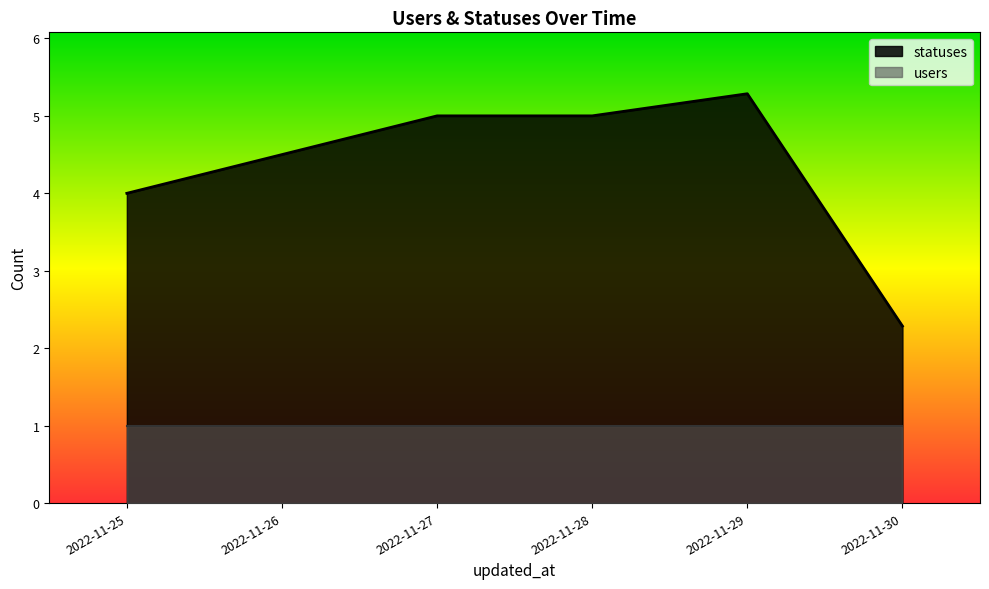

How many lines are shown in the chart?

2